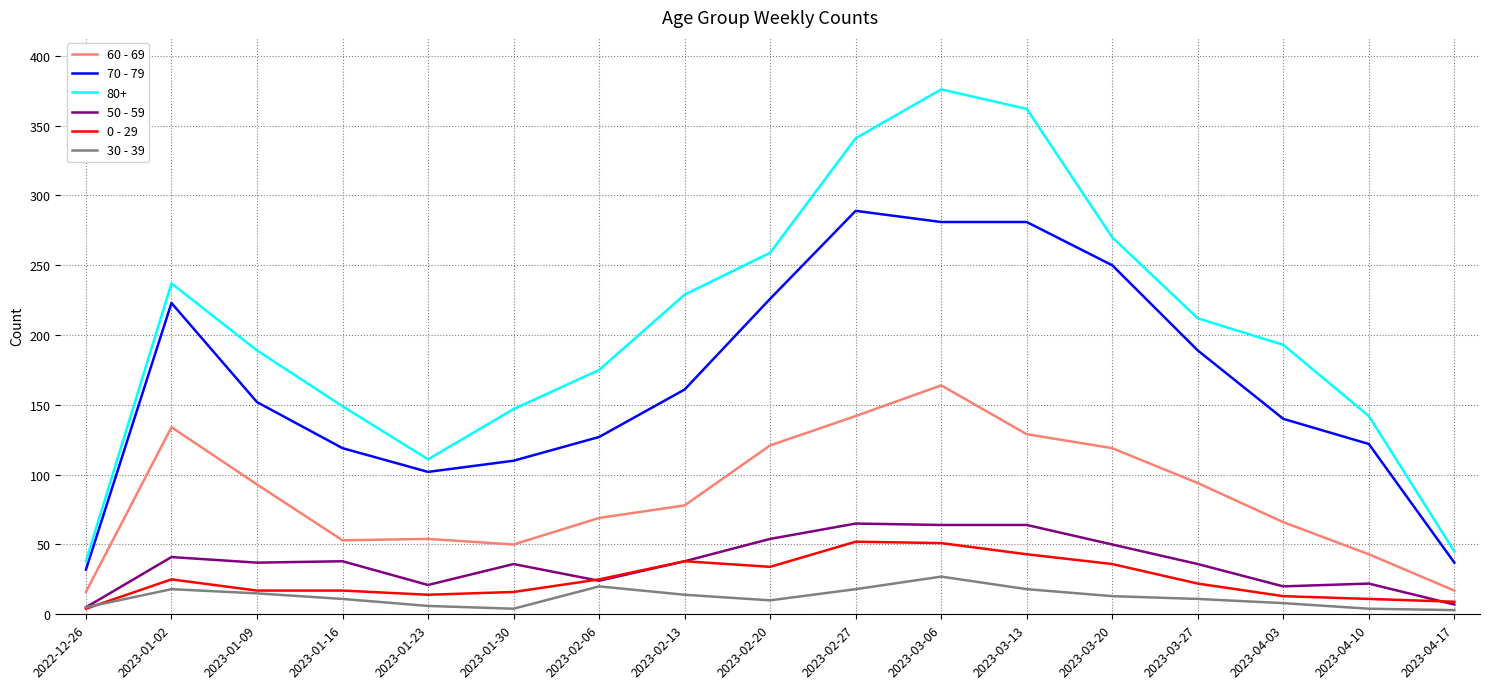

Which series has the largest total across all categories?

80+